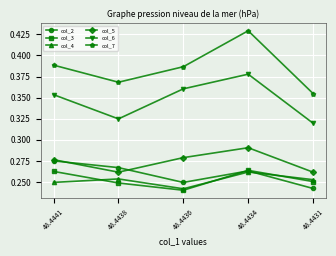

True or false: col_4 and col_7 cross at least once.

False